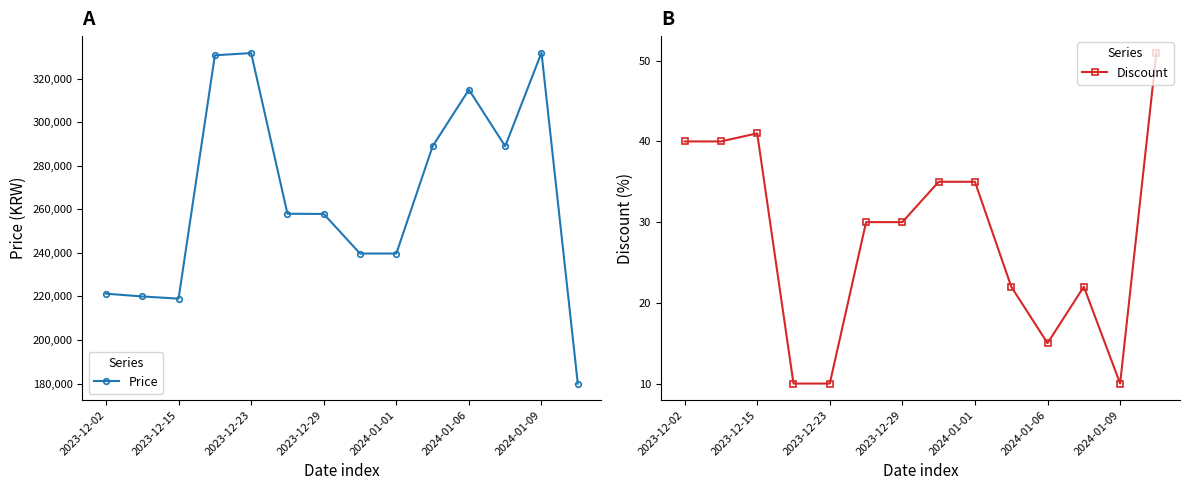

True or false: Discount and Price intersect in this chart.

False